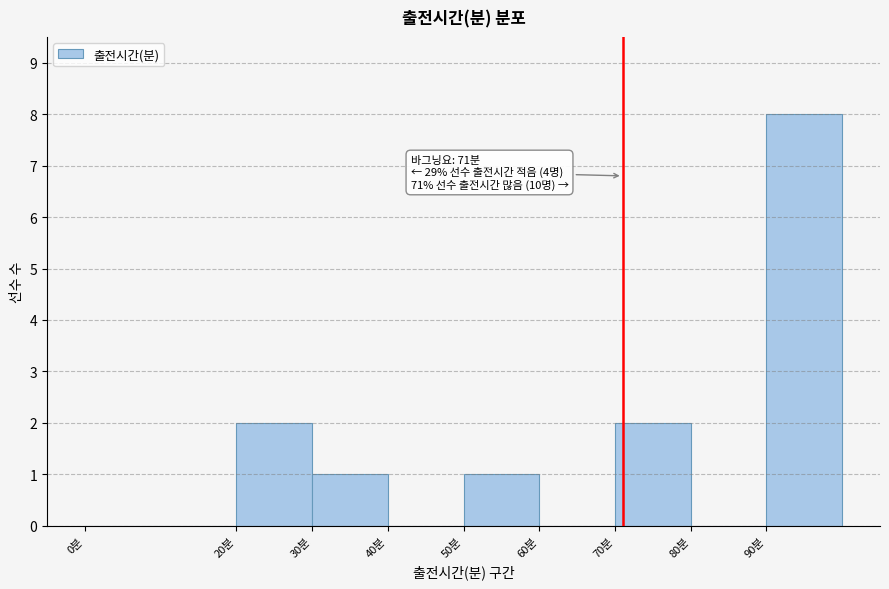

Over which range of the x-axis is the bar tallest?

90 to 100